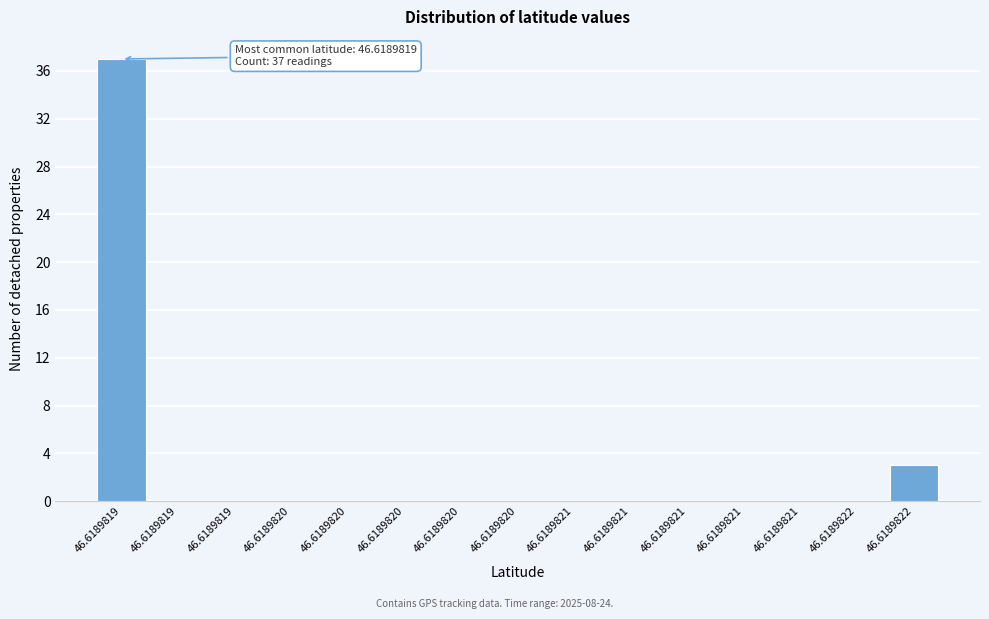

Count the number of data series in this chart.

1